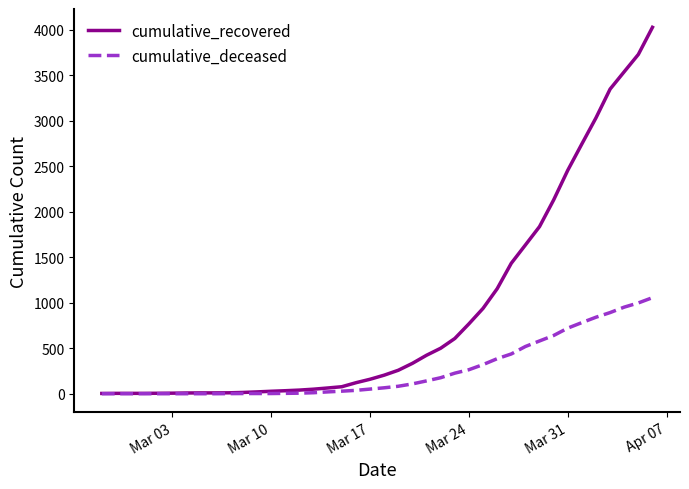

What is the maximum value for cumulative_deceased?

1056